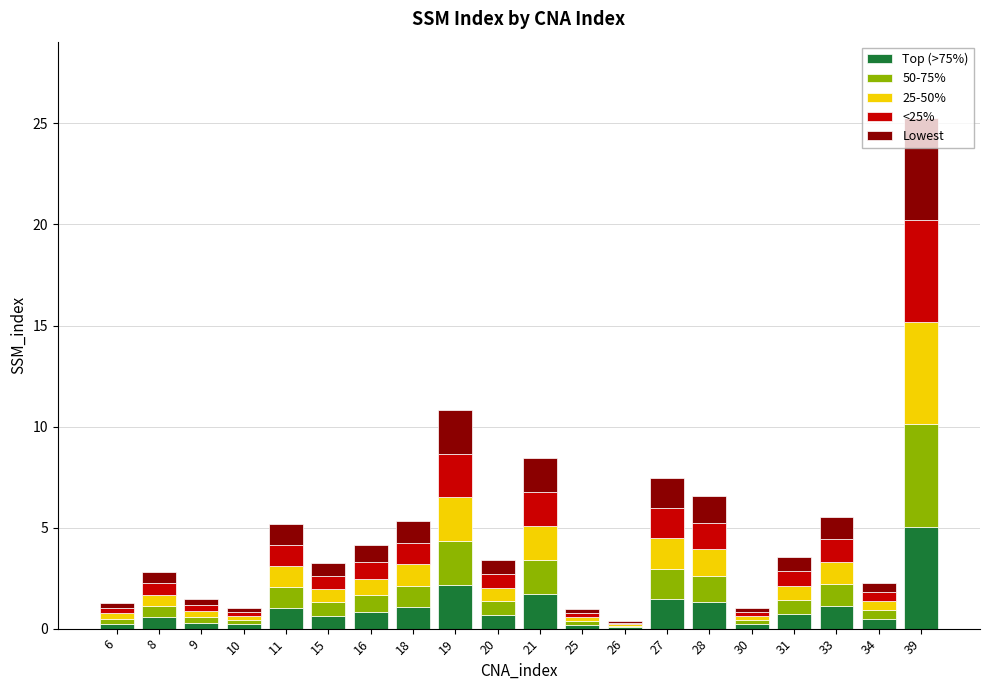

Are the bars horizontal?

No